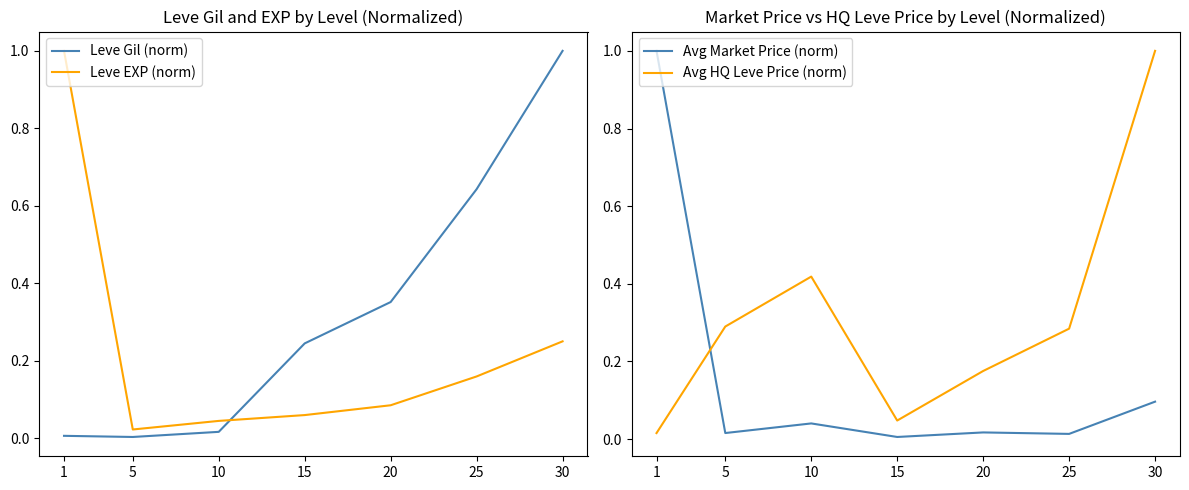

At which label does Leve EXP (norm) reach its minimum?

5